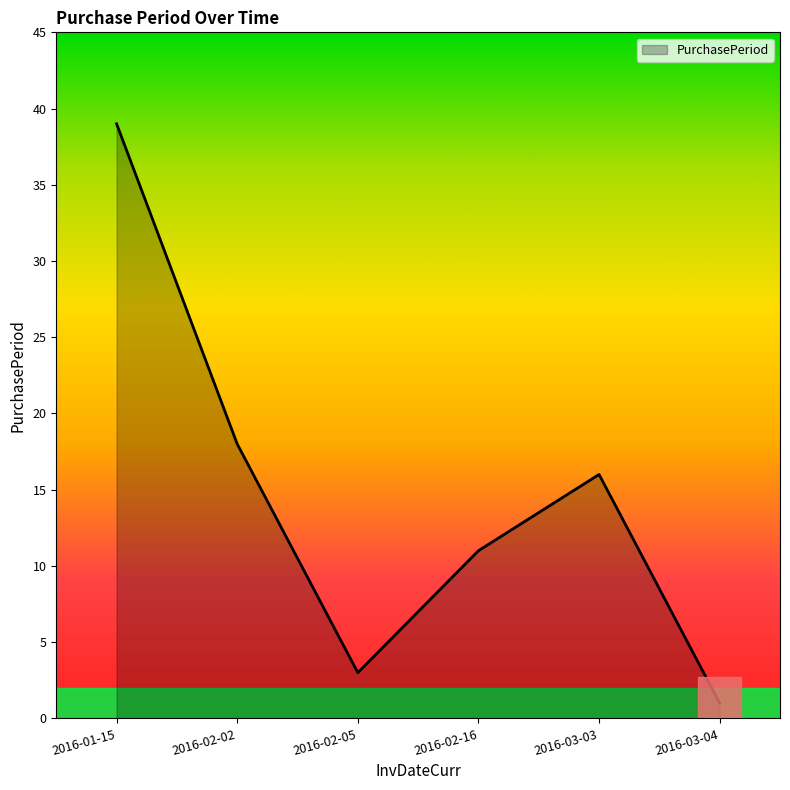

How many lines are shown in the chart?

1